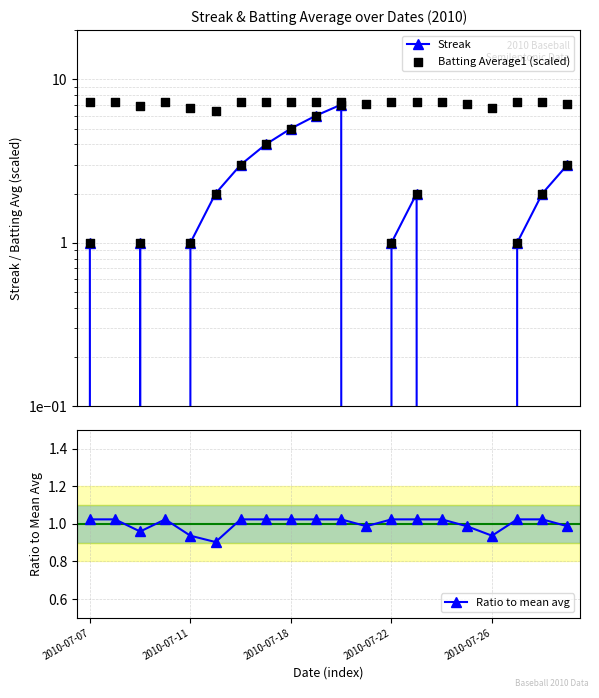

What are all the series names shown in the legend?

Streak, Batting Average1 (scaled), Ratio to mean avg